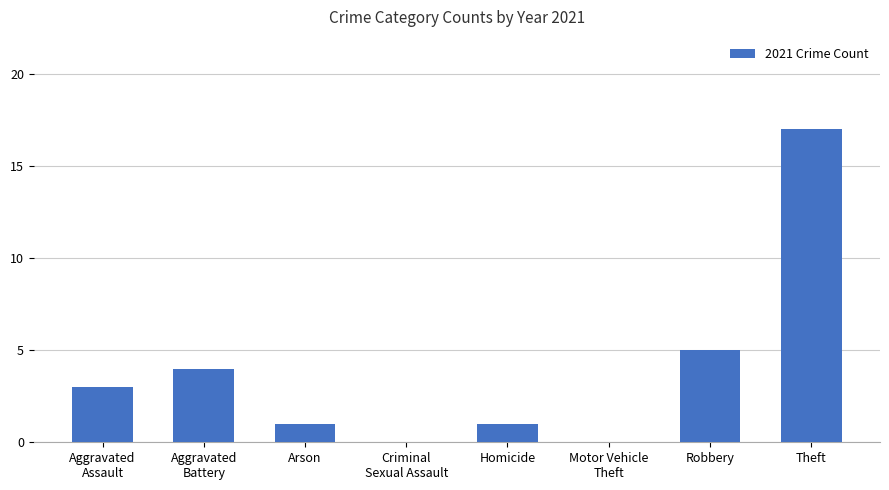

At which label is the value closest to 8?

Robbery